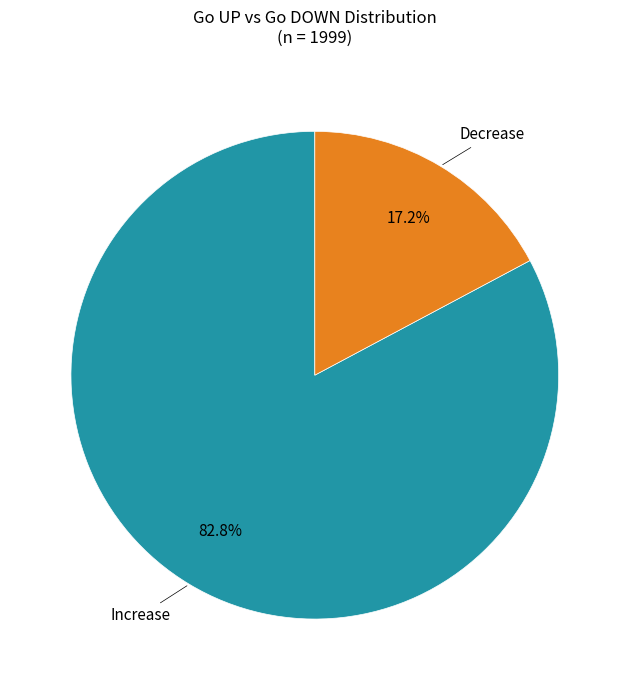

Does any single category account for the majority?

Yes